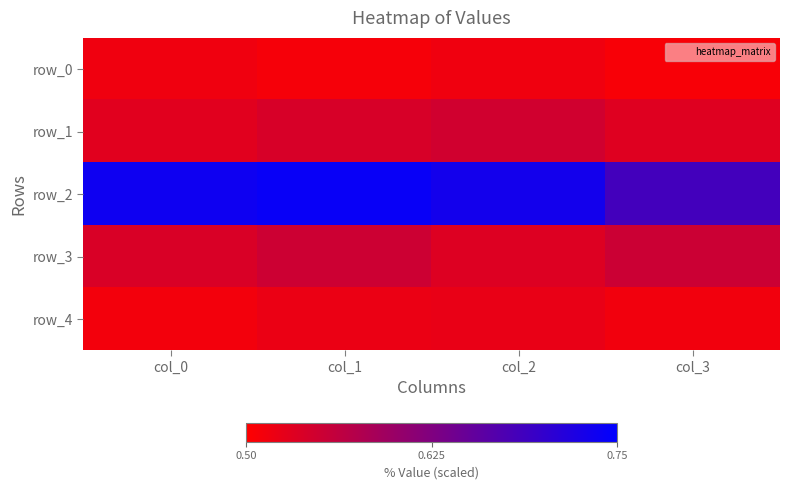

What is the highest value of the row_3 series?

0.6